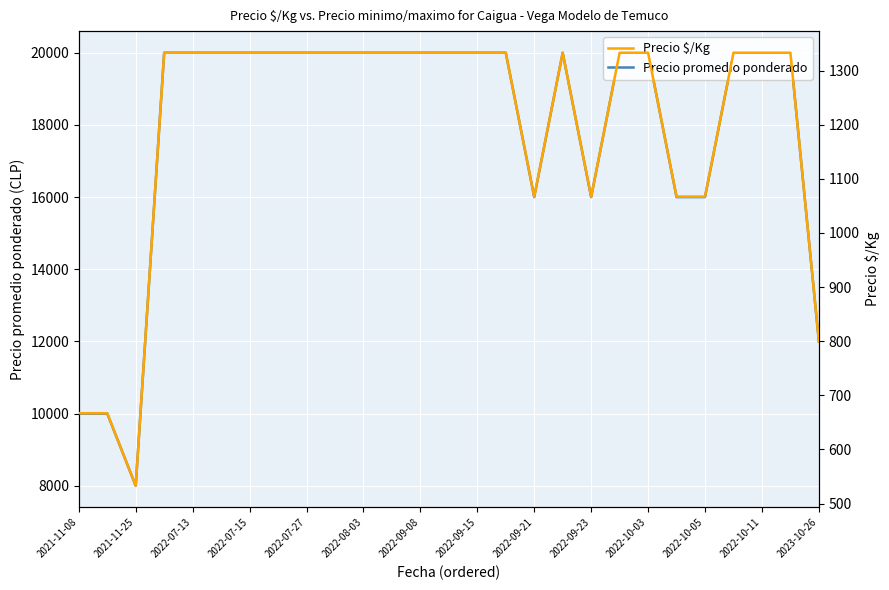

True or false: Precio promedio ponderado has a value of 13620 at 2021-11-25.

False